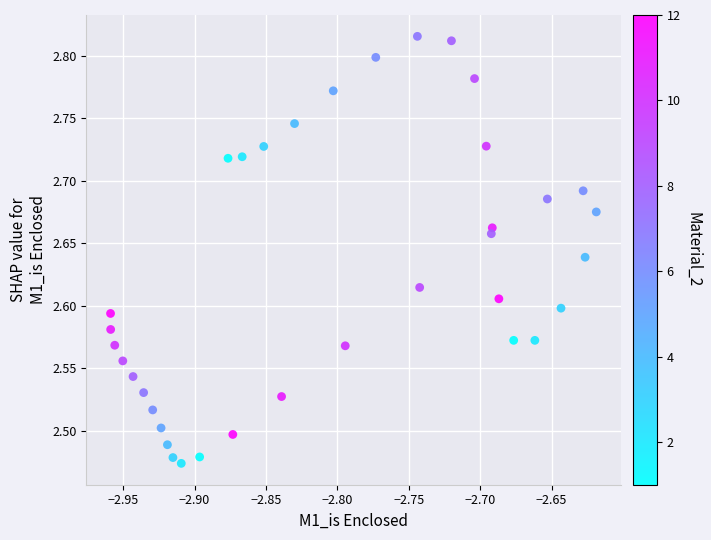

What is the range of X values (max minus min)?

0.3